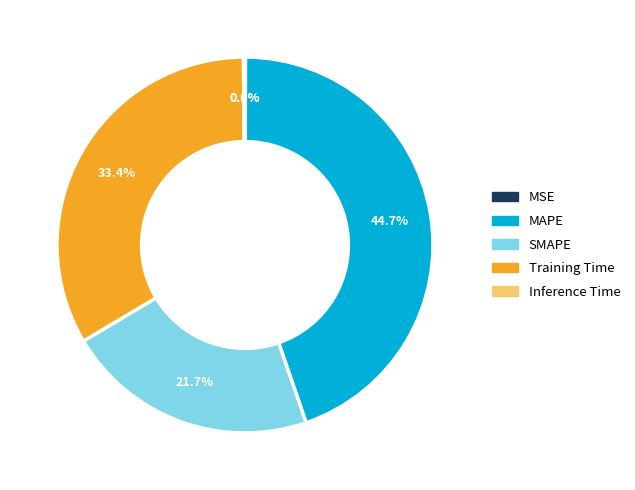

Does MAPE account for over 50% of the chart?

No